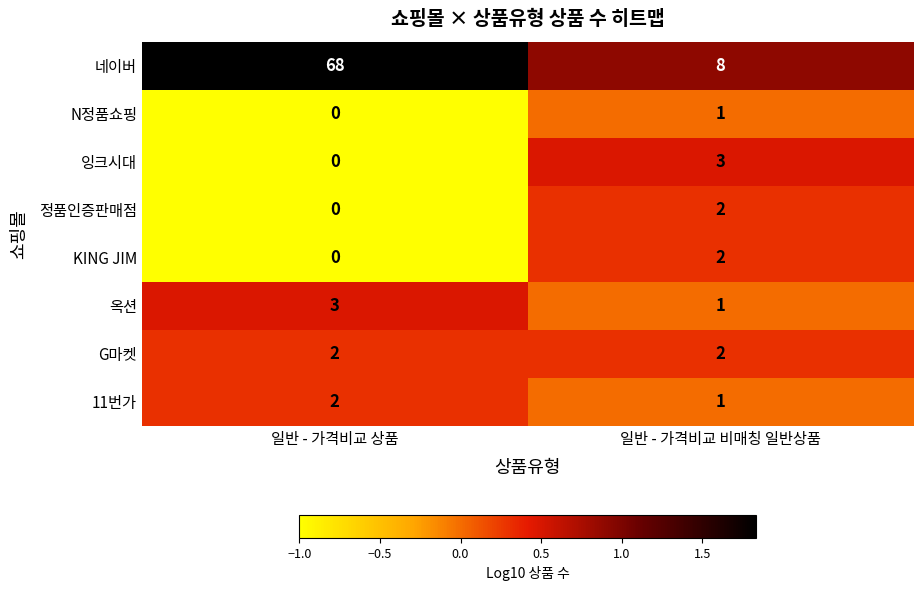

Which category has the highest value across all series?

일반 - 가격비교 상품